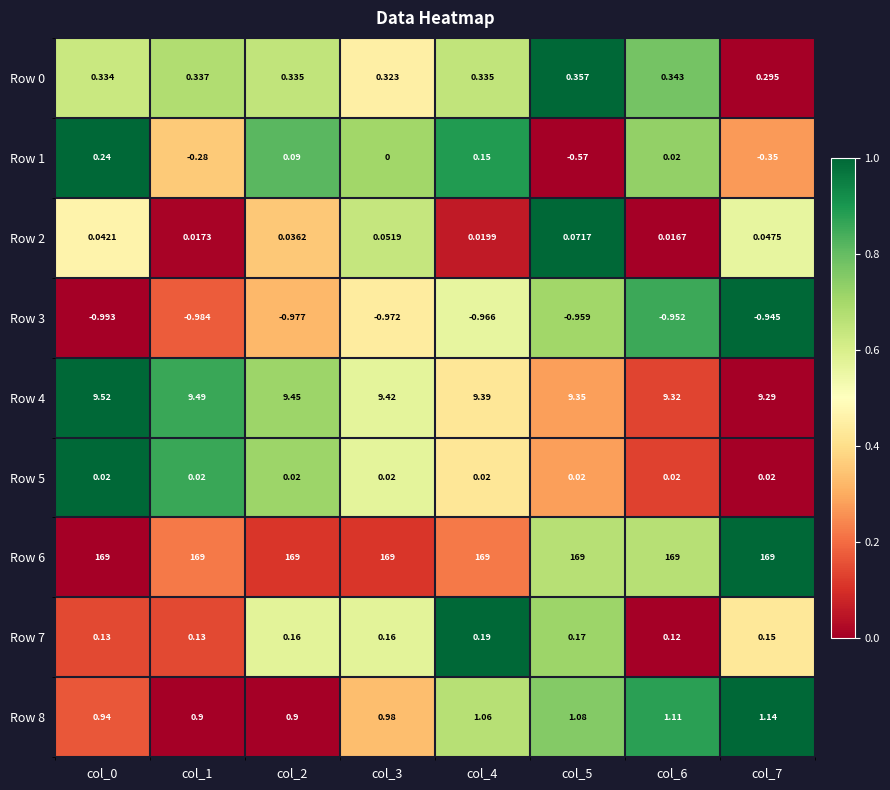

How many data points does each series have?

8